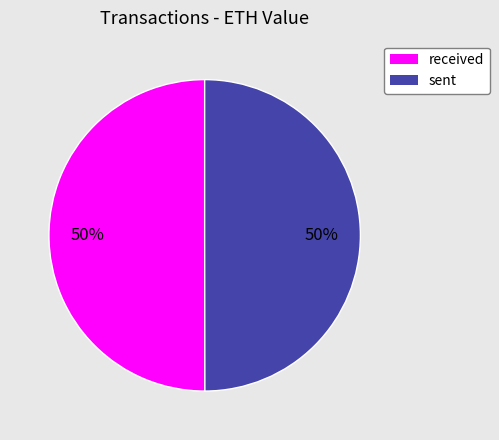

Is the sum of sent and received greater than half?

Yes